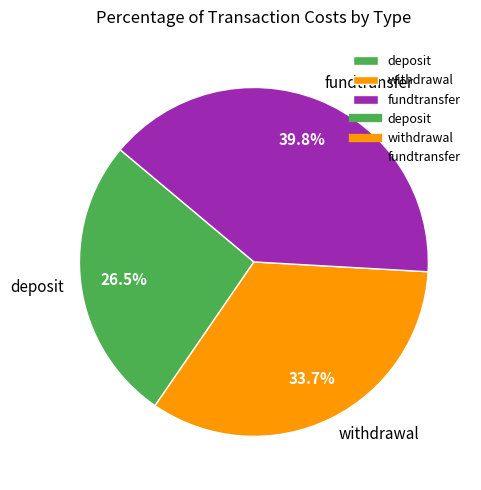

To the nearest percent, what percentage of the pie is fundtransfer?

40%